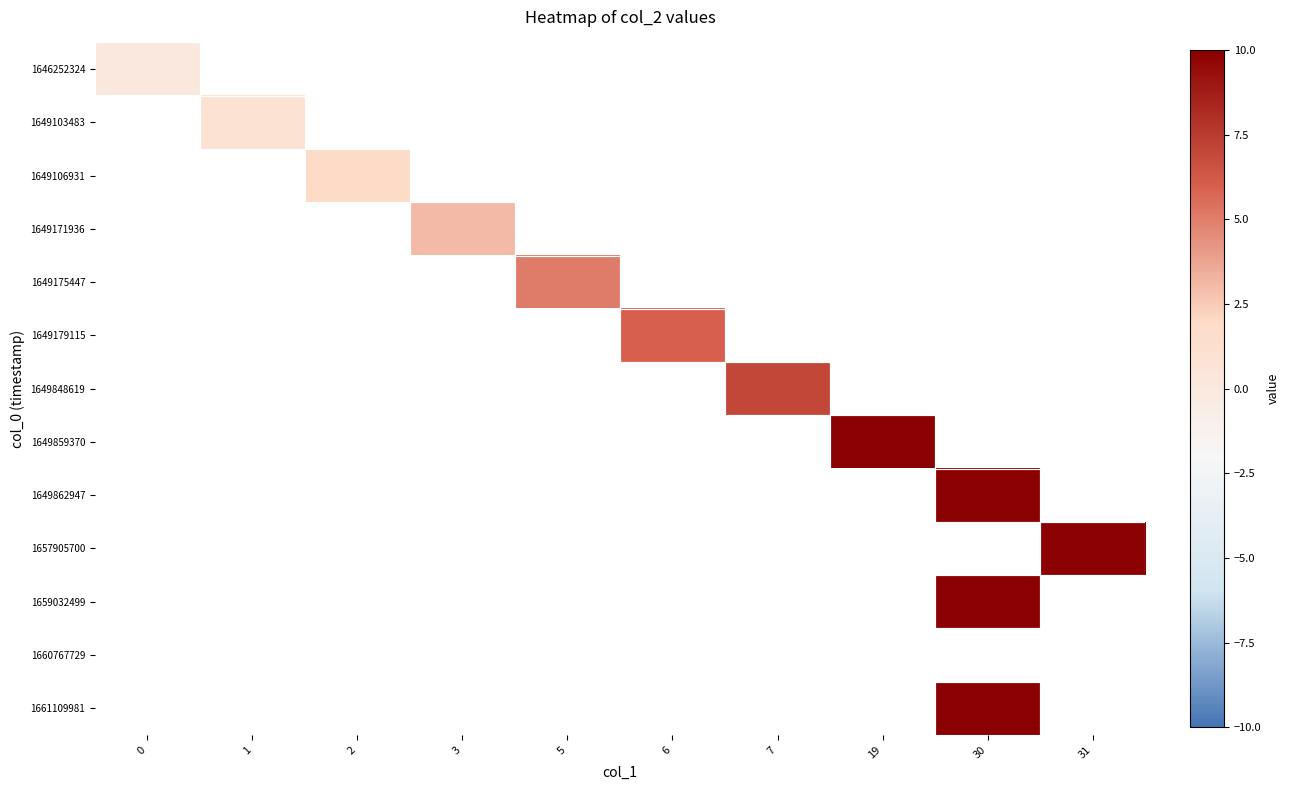

List the labels in order of 1649179115 value, largest first.

0, 1, 2, 3, 5, 6, 7, 19, 30, 31